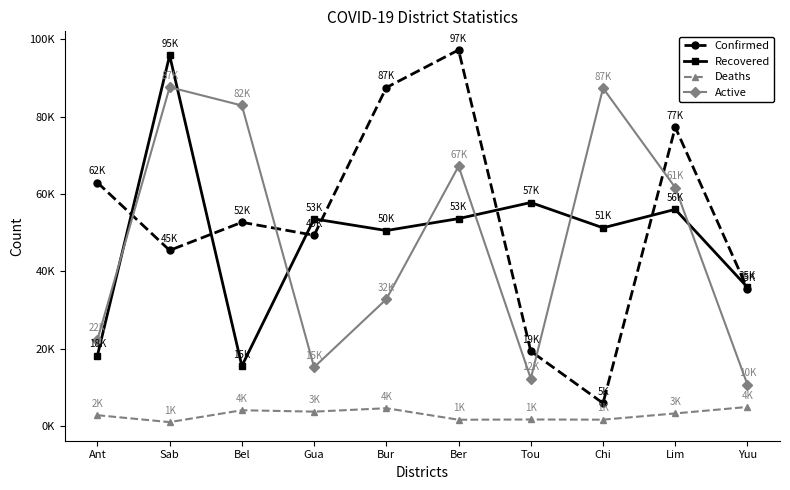

List the series in order of their peak value, lowest first.

Deaths, Active, Recovered, Confirmed